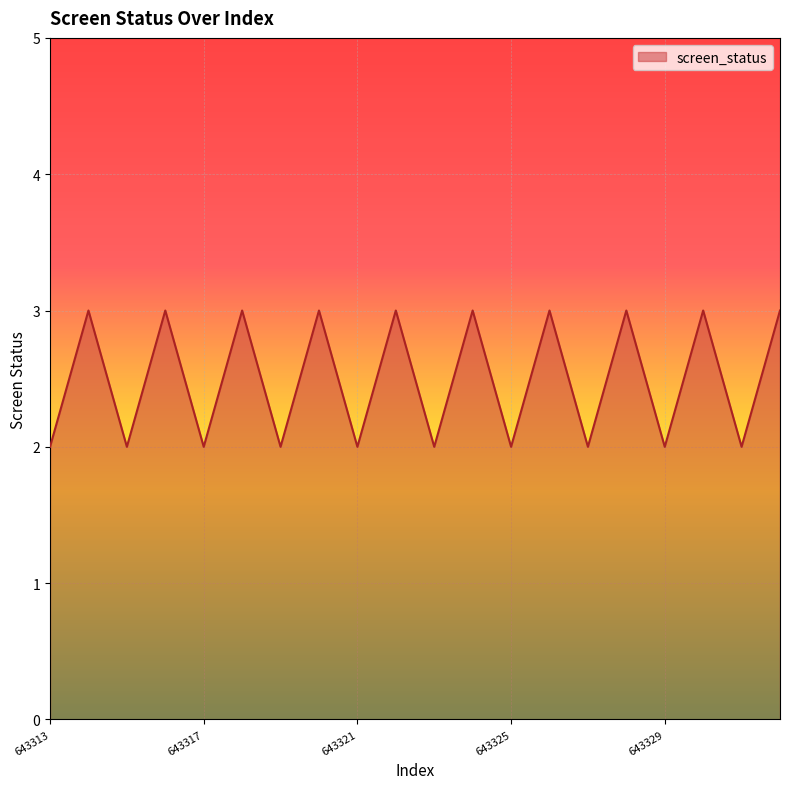

What is the greatest value displayed?

3